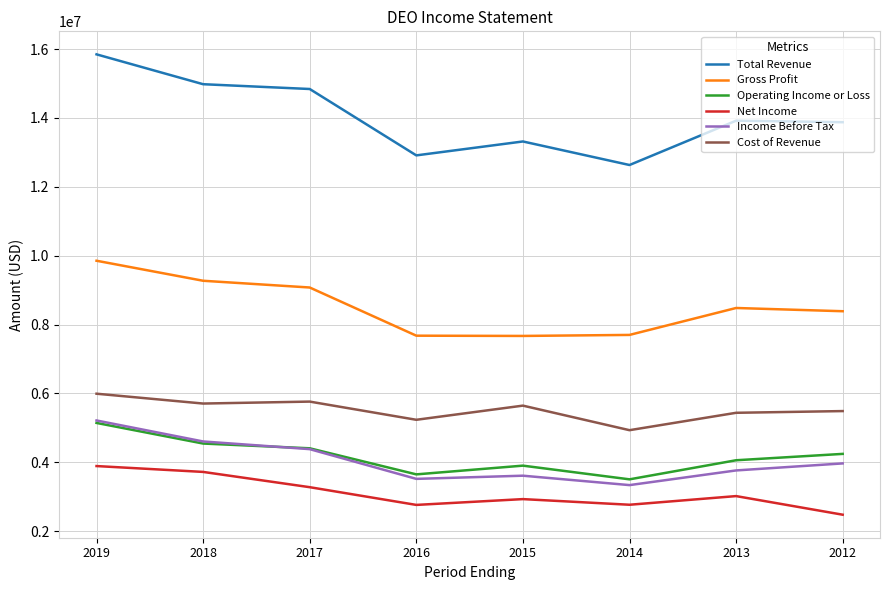

Does the chart have visible grid lines?

Yes